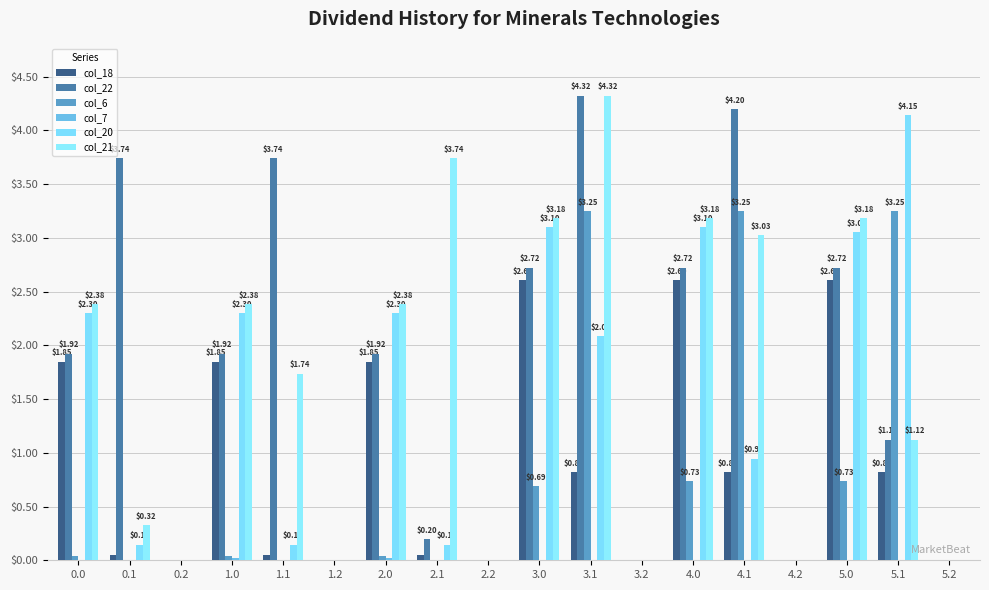

Does the chart contain stacked bars?

No